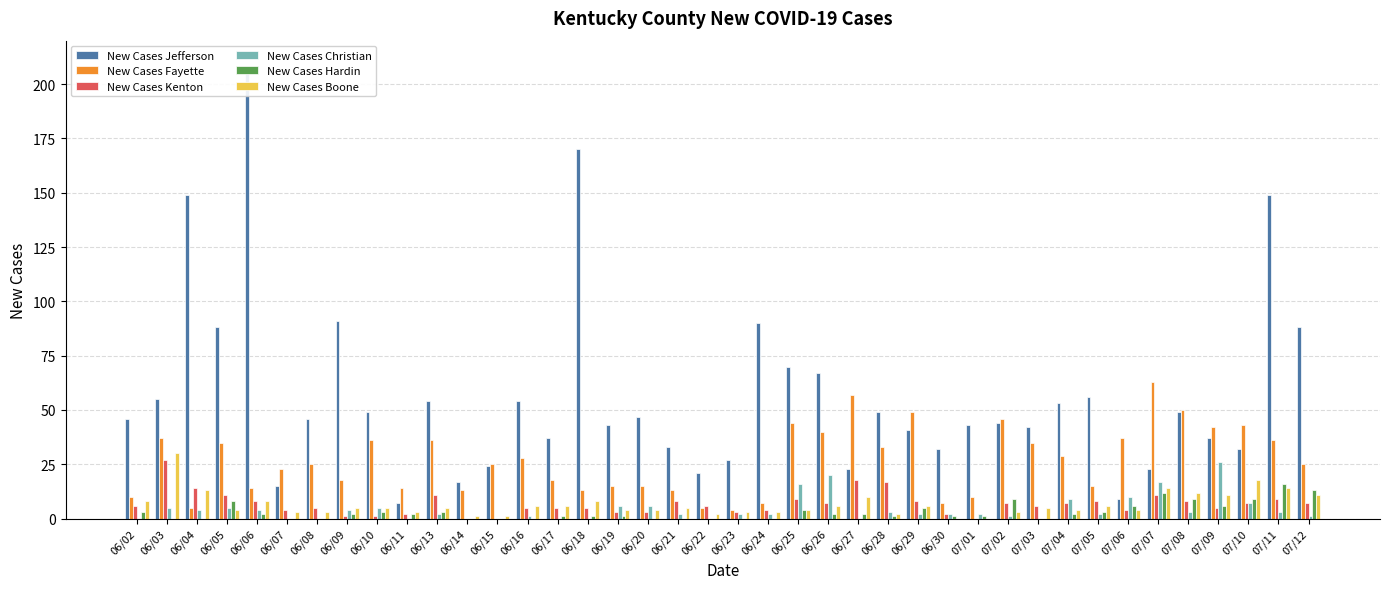

True or false: New Cases Christian has a value of 11 at 07/07.

False